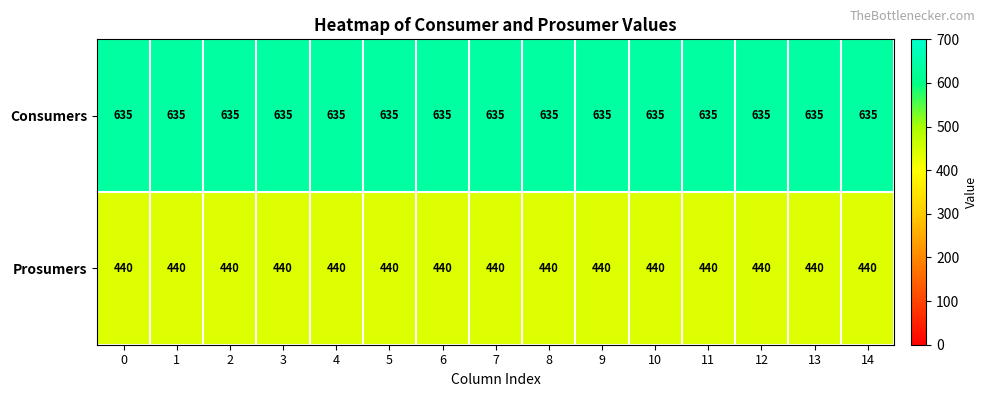

Count the number of categories in the chart.

15